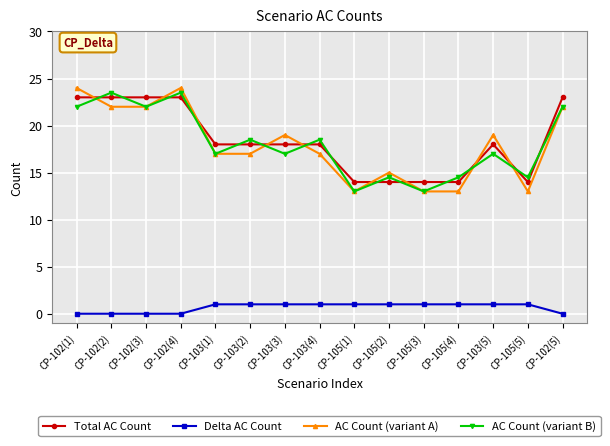

True or false: AC Count (variant A) has a value of 5.0 at CP-102(4).

False